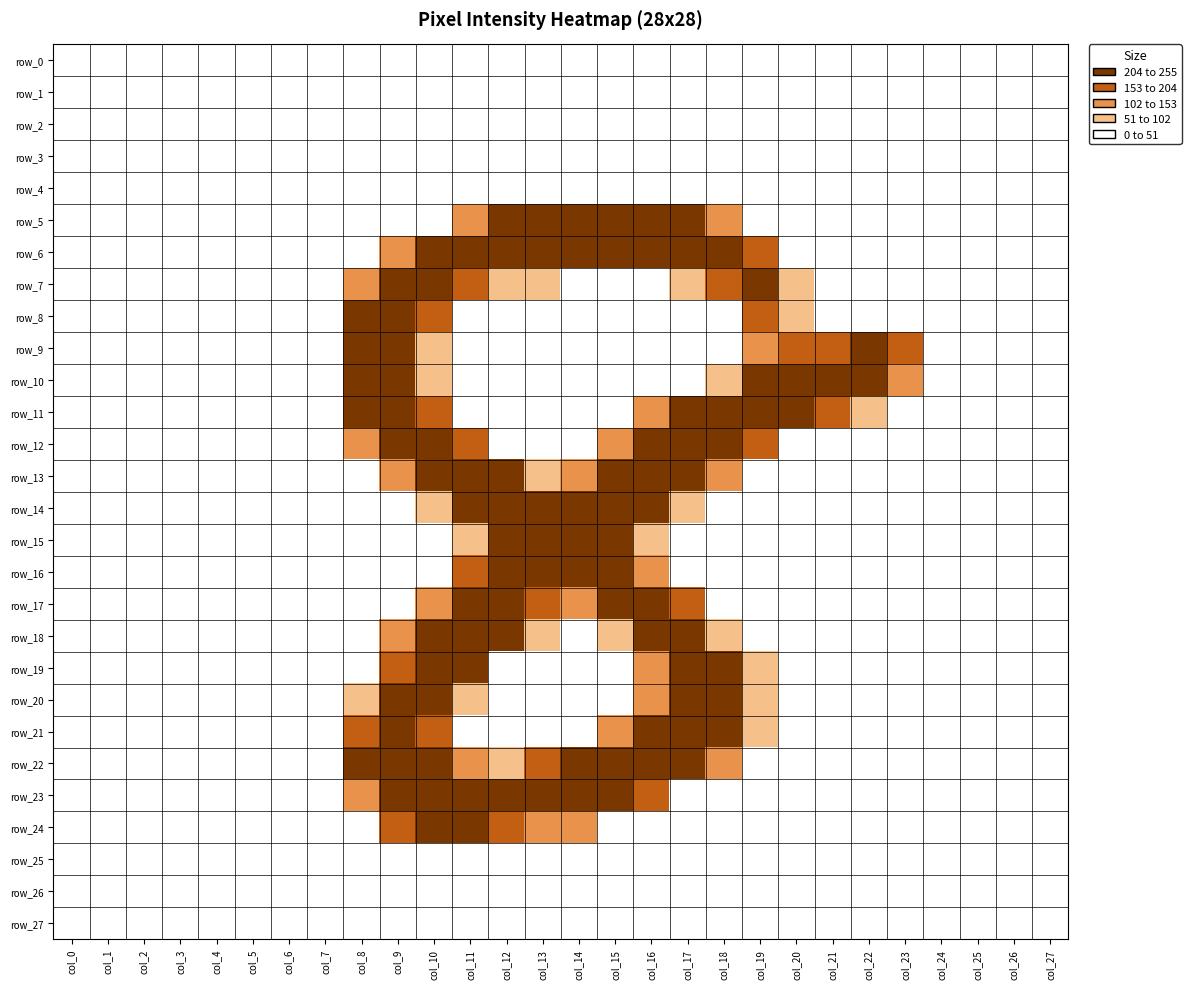

Which series changed the most between col_2 and col_18?

row_6